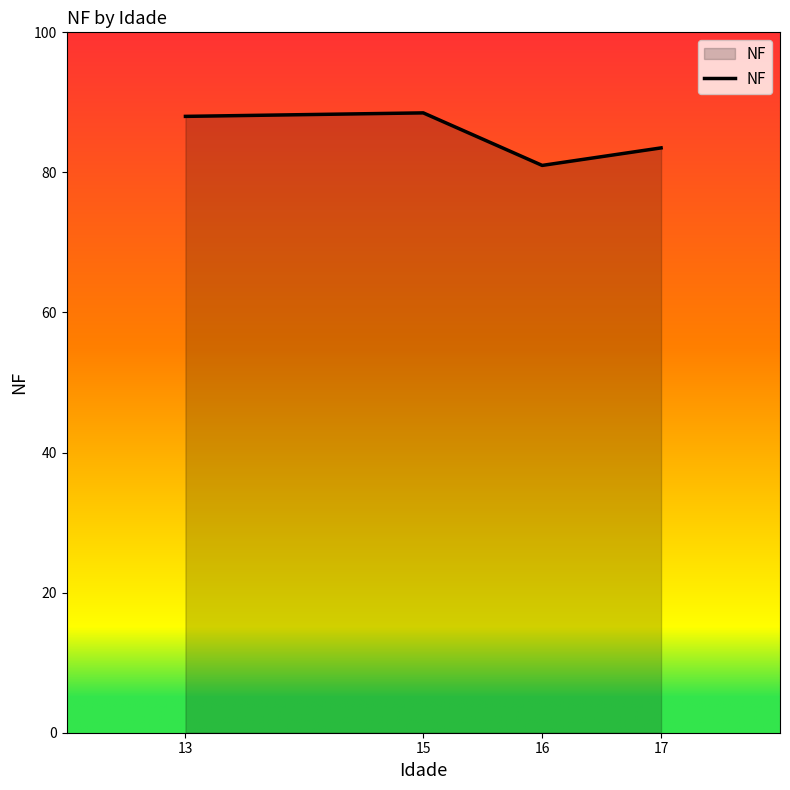

Approximately how many times larger is the value at 15 compared to 17?

1.1